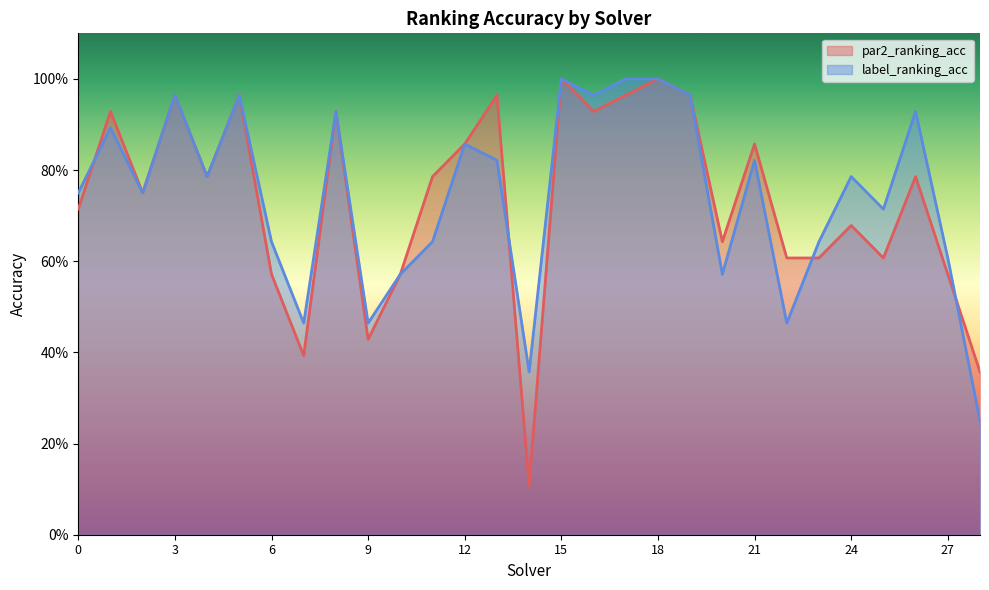

The value of label_ranking_acc at 19 is 1.0. True or false?

True